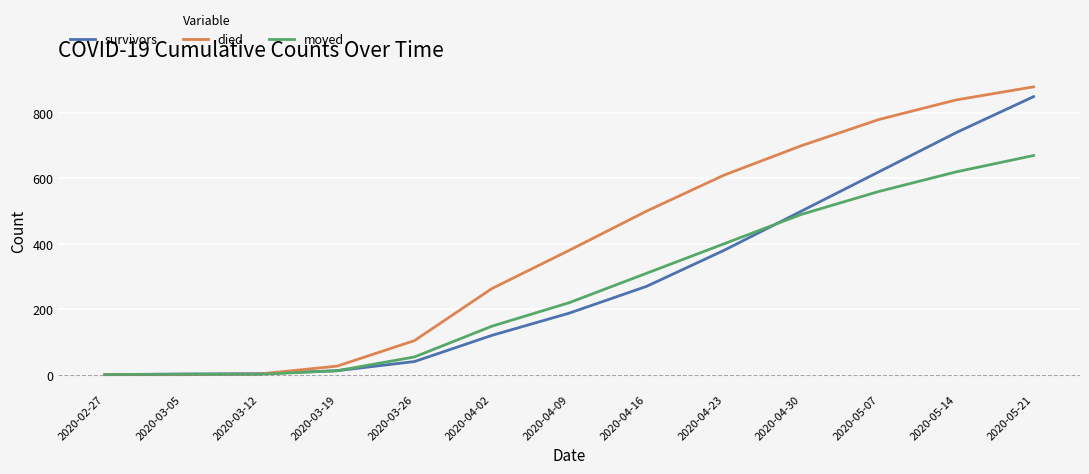

Is the value of moved at 2020-04-09 greater than the value of survivors at 2020-04-30?

No